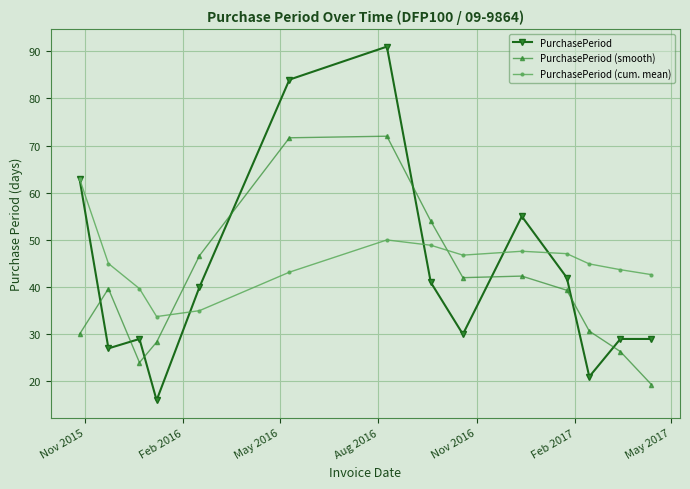

In PurchasePeriod, how many points are lower than both neighbors (excluding endpoints)?

4